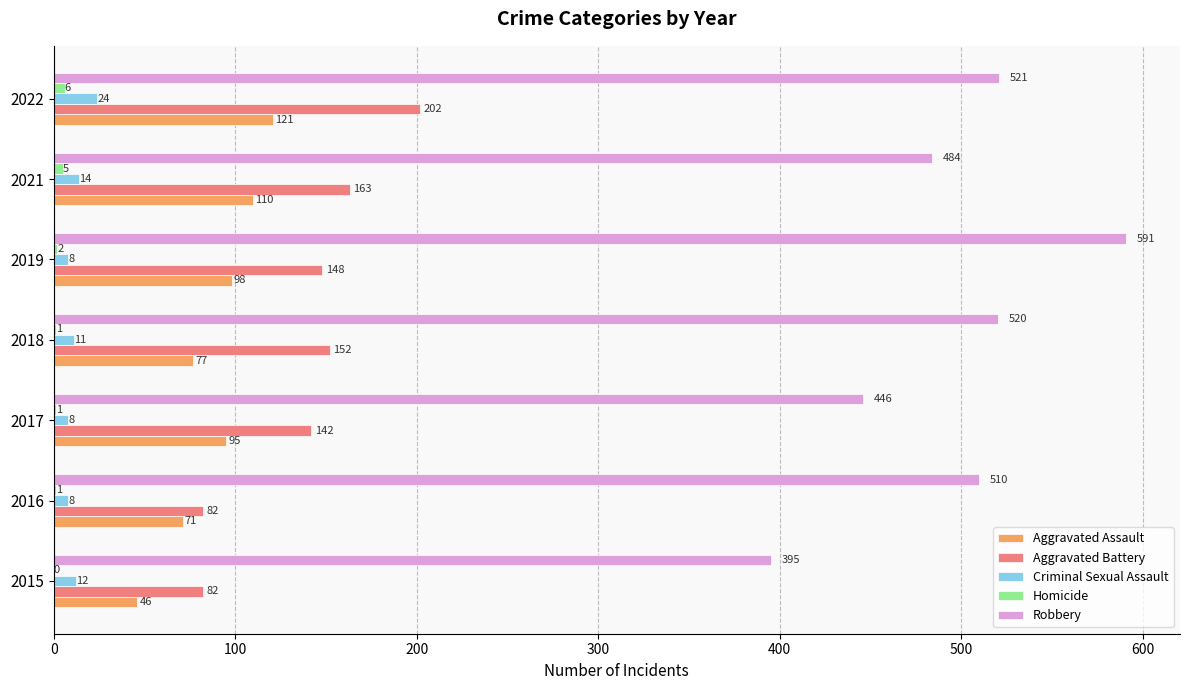

At which category is the sum across all series the highest?

2022